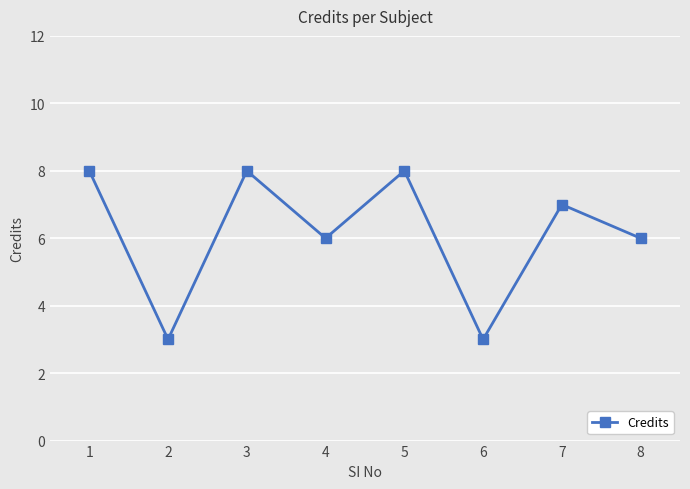

How many data points does each series have?

8